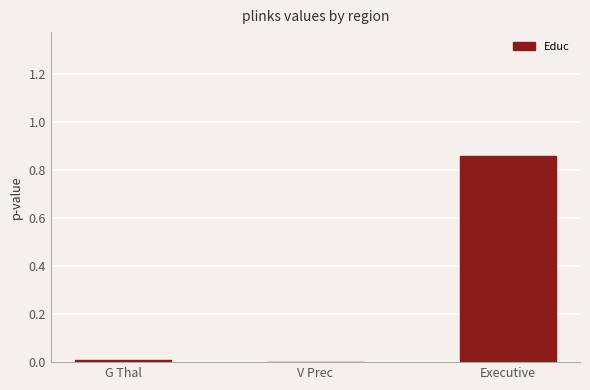

Which category has the highest value across all series?

Executive